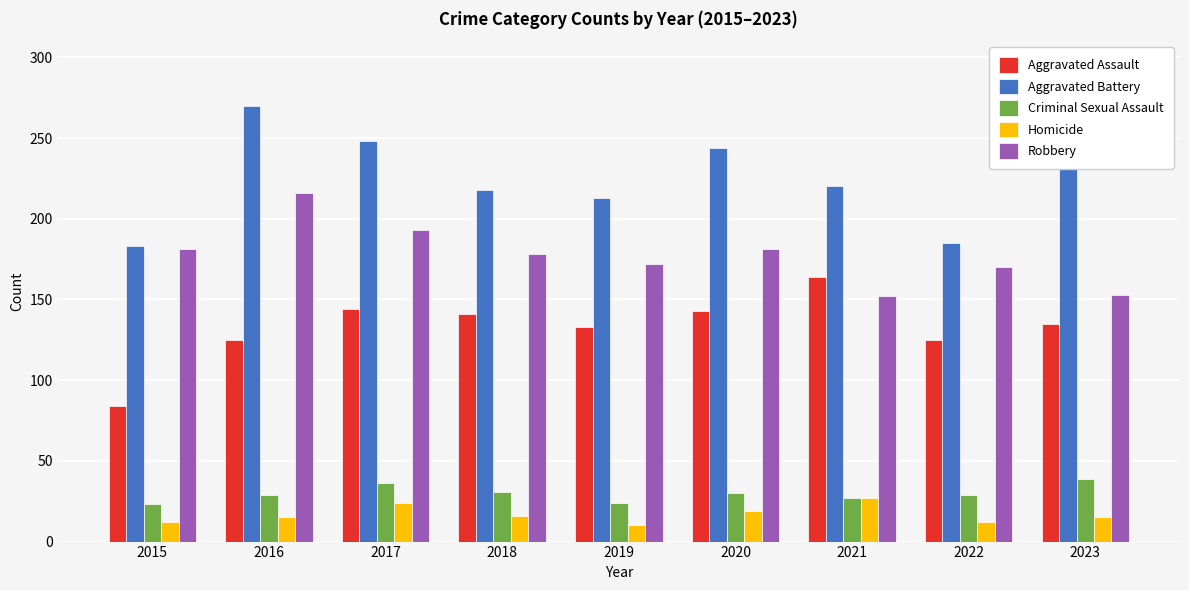

What is the spread (max minus min) of values at 2019?

203